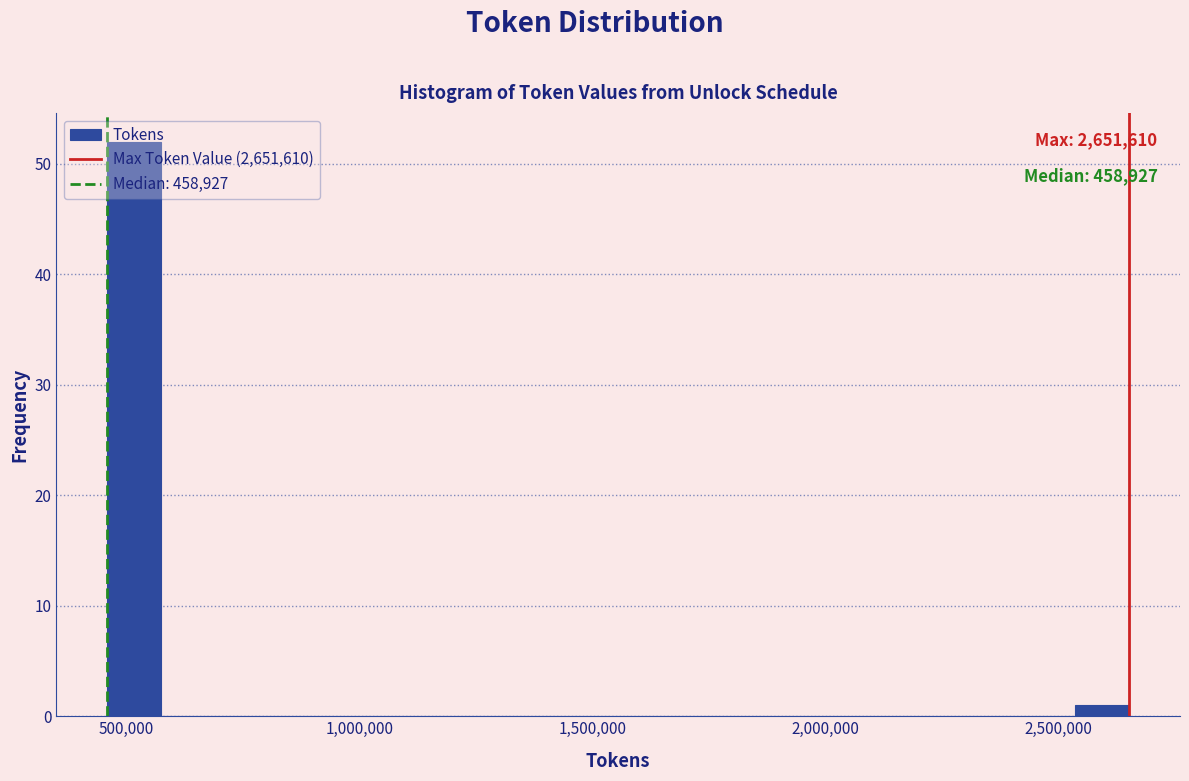

Around what value on the x-axis is the tallest bar? Give the approximate position of its centre, as read against the axis.

500000